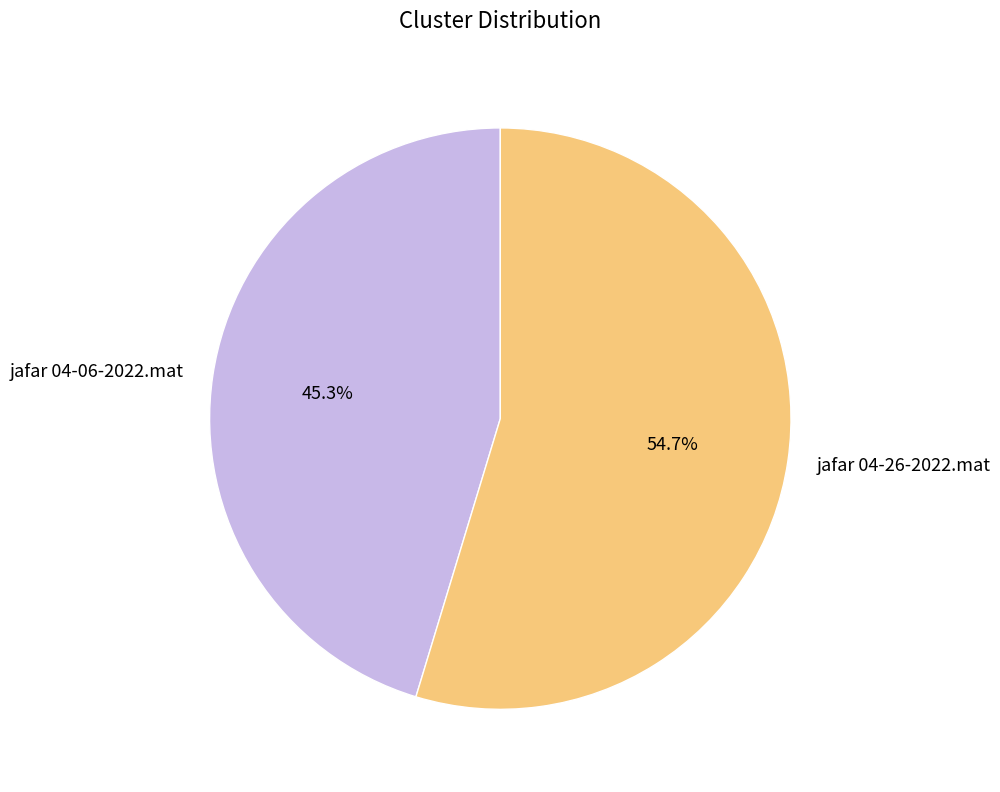

Which category accounts for the majority?

jafar 04-26-2022.mat